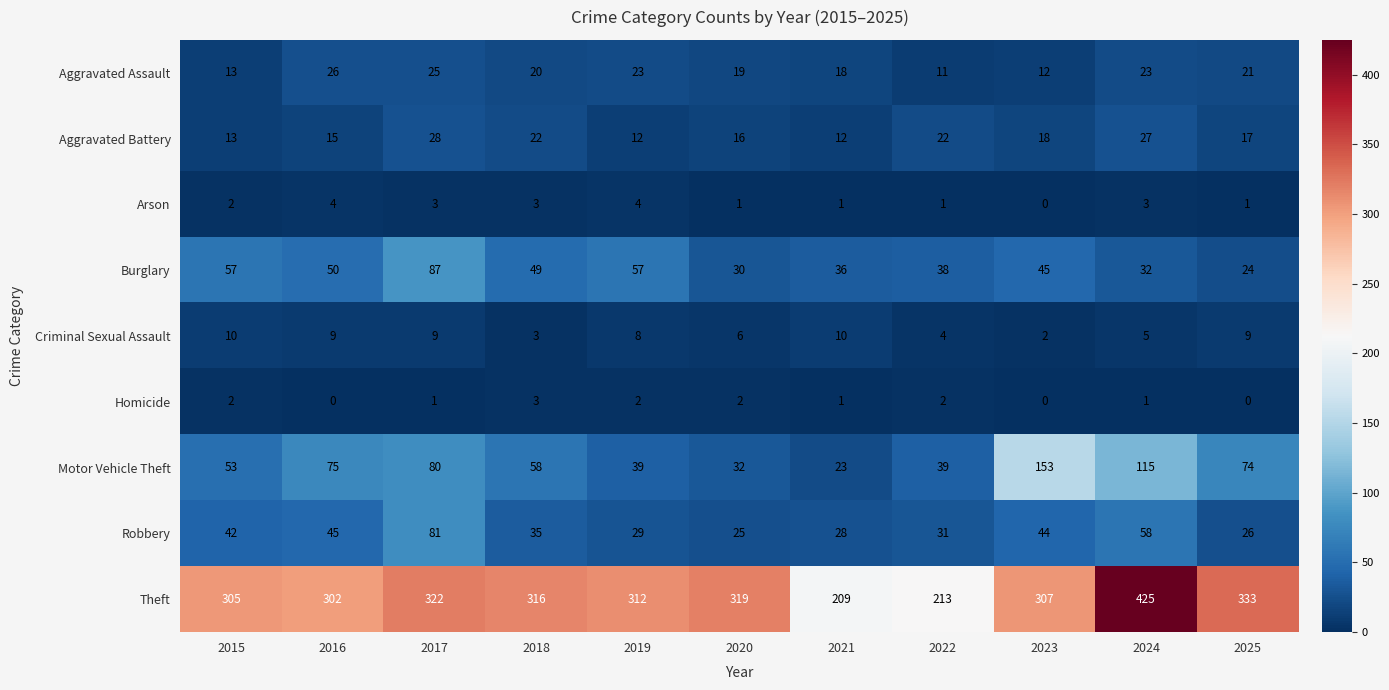

What is the sum of the Aggravated Battery values at 2019 and 2015?

25